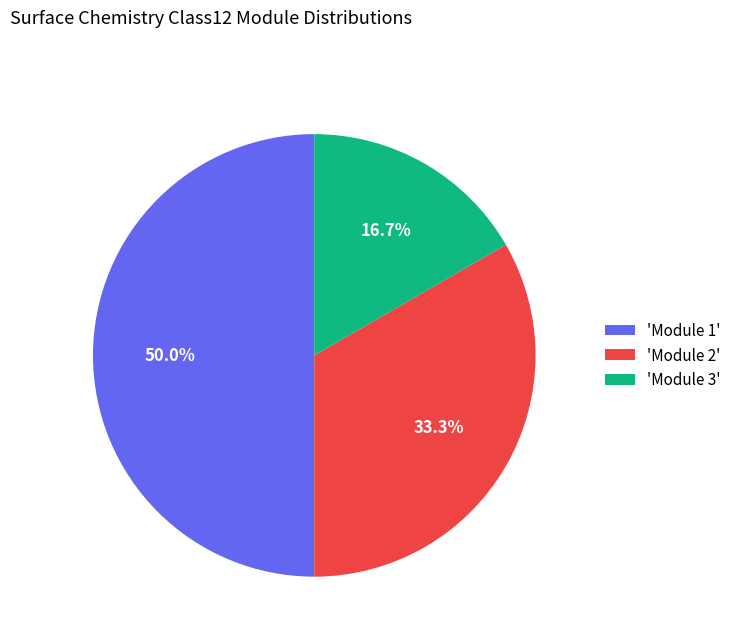

What is the largest slice in the pie chart?

'Module 1'